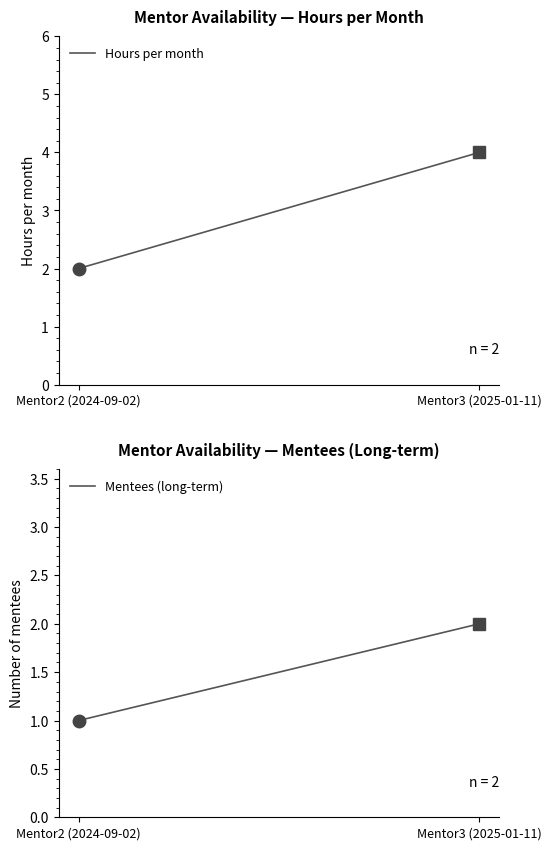

What is the total value across all series at Mentor2 (2024-09-02)?

3